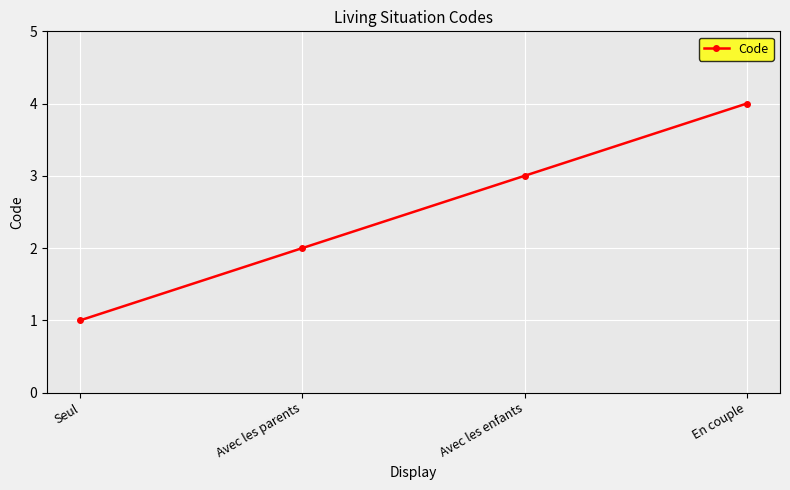

Which category has the highest value across all series?

En couple